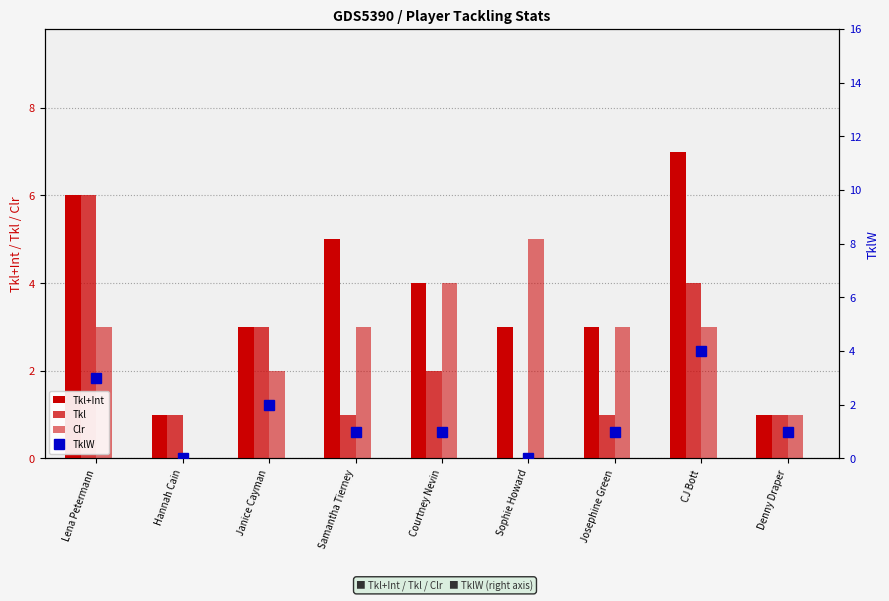

How many Clr values are between 2 and 3?

5